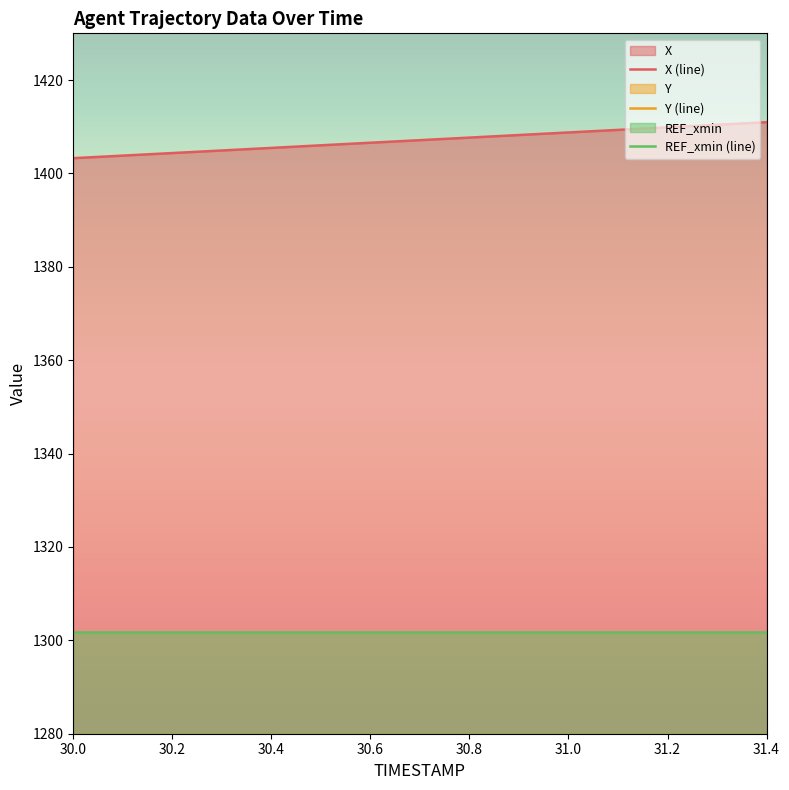

True or false: X and Y intersect in this chart.

False